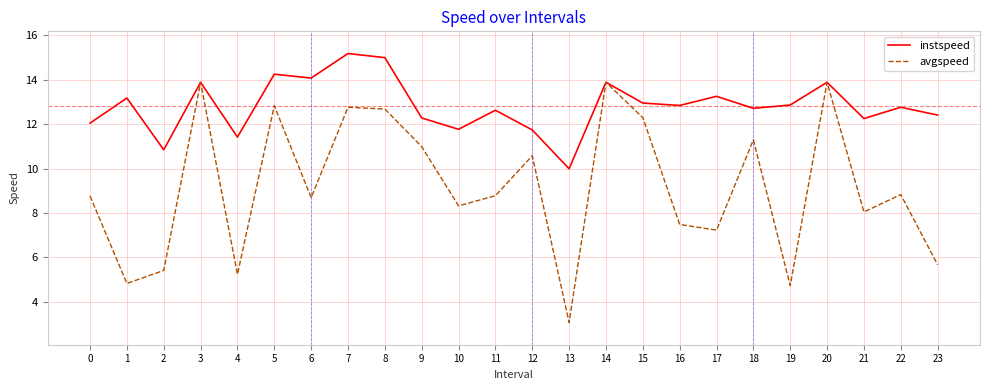

What is the difference between the highest and lowest values at 7?

2.4